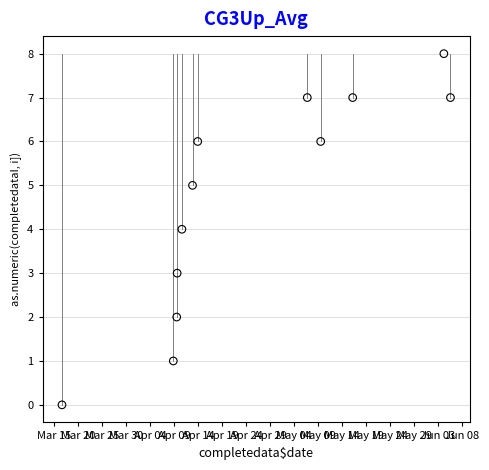

What is the range of Y values (max minus min)?

8